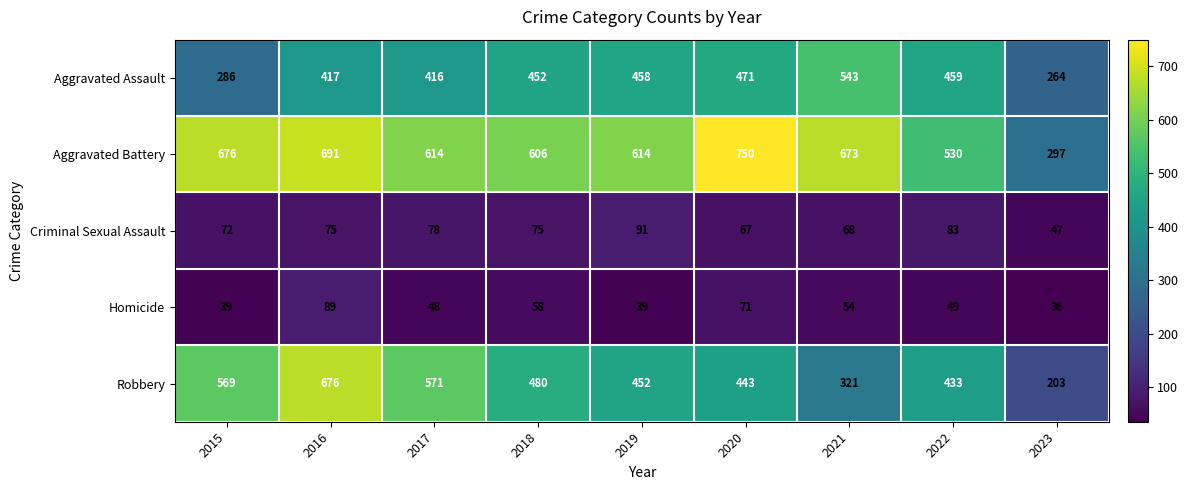

The Homicide series shows 49 at 2022. True or false?

True